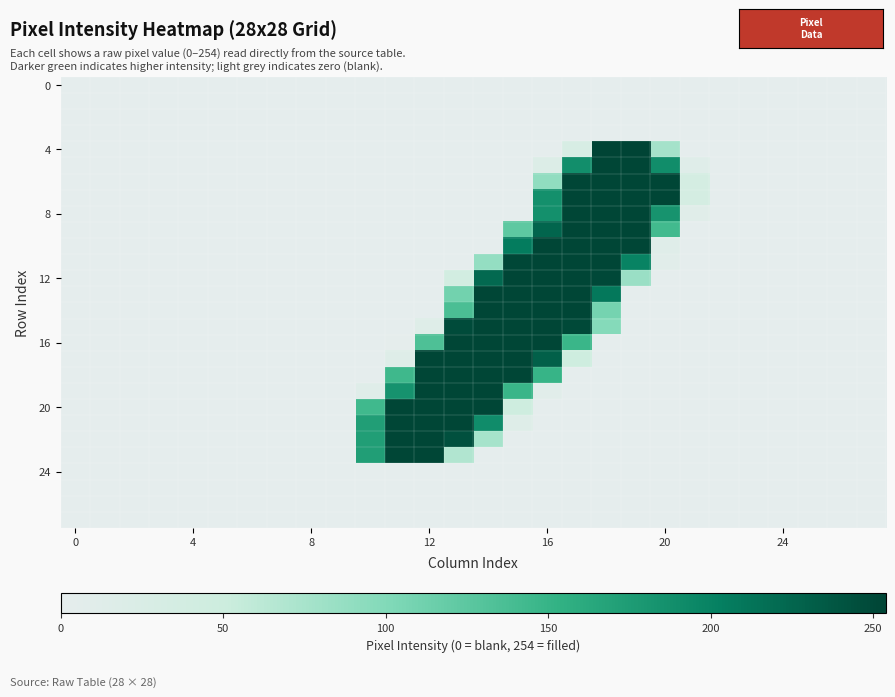

At which category is the sum across all series the highest?

17